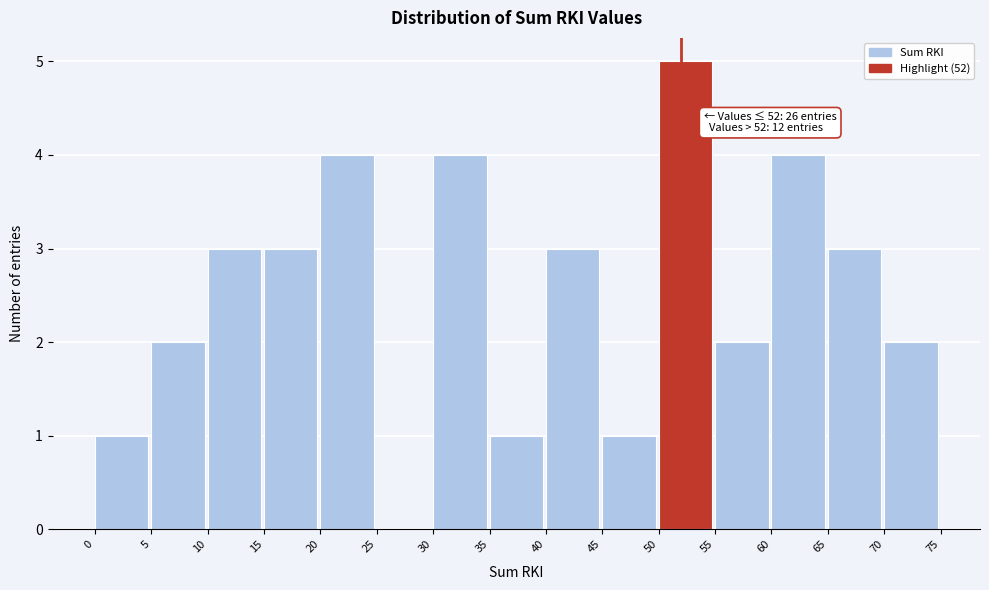

Which range on the x-axis has the tallest bar?

50 to 55